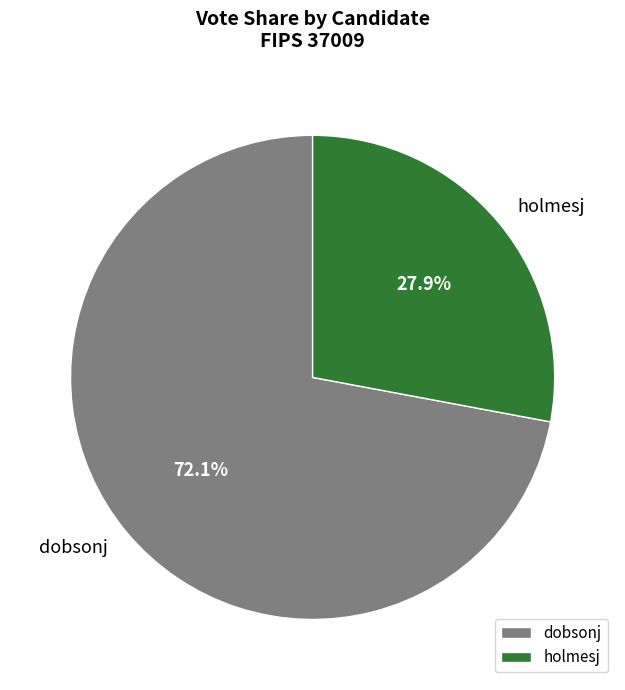

Rank the categories by value from lowest to highest.

holmesj, dobsonj